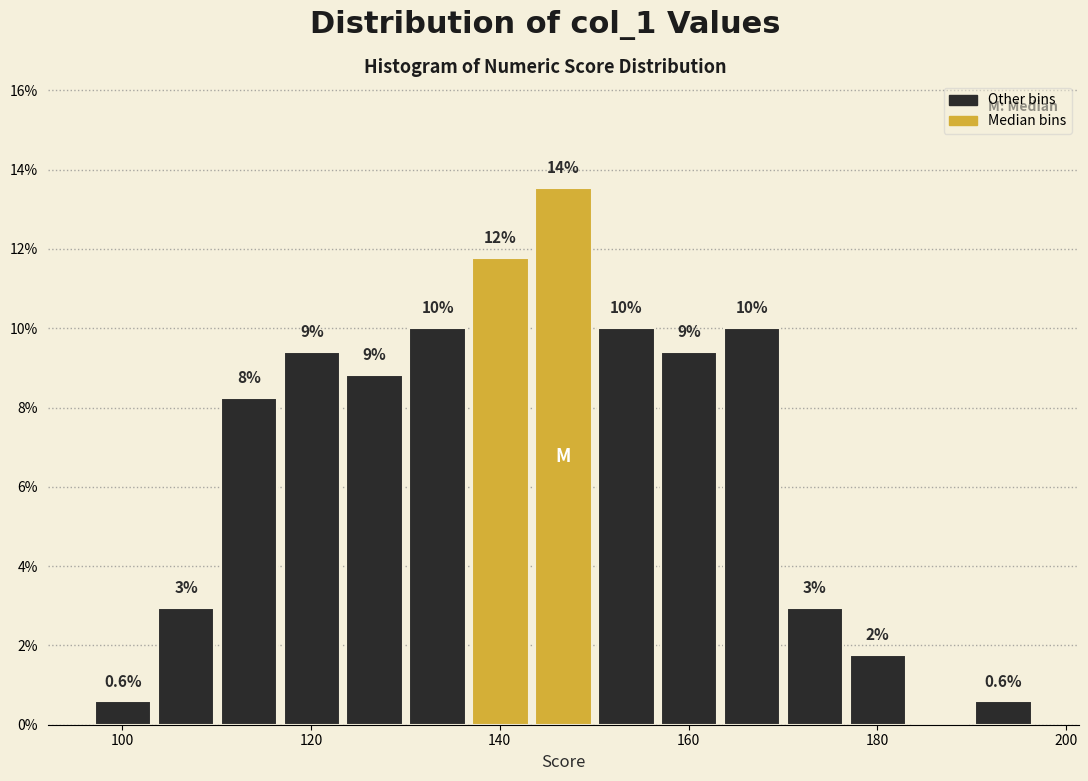

Around what value on the x-axis is the tallest bar? Give the approximate position of its centre, as read against the axis.

146